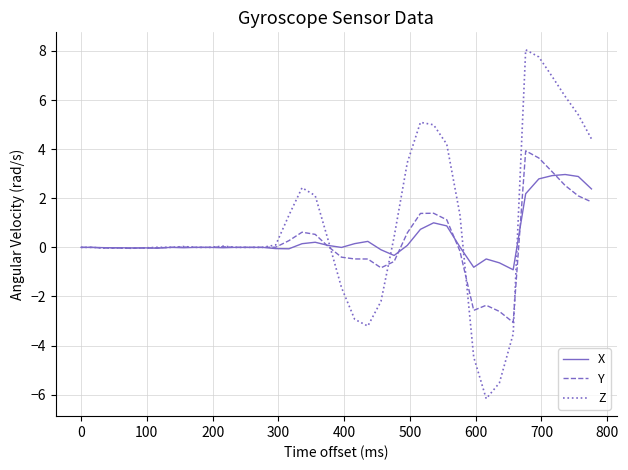

What is the difference between the maximum and second lowest values in the Y series?

6.5